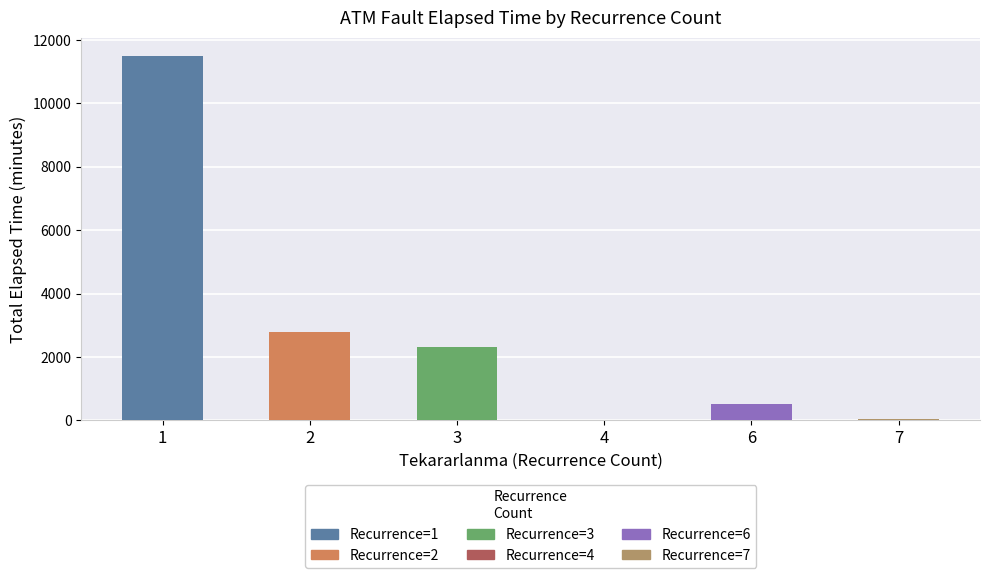

How many data points does each series have?

6